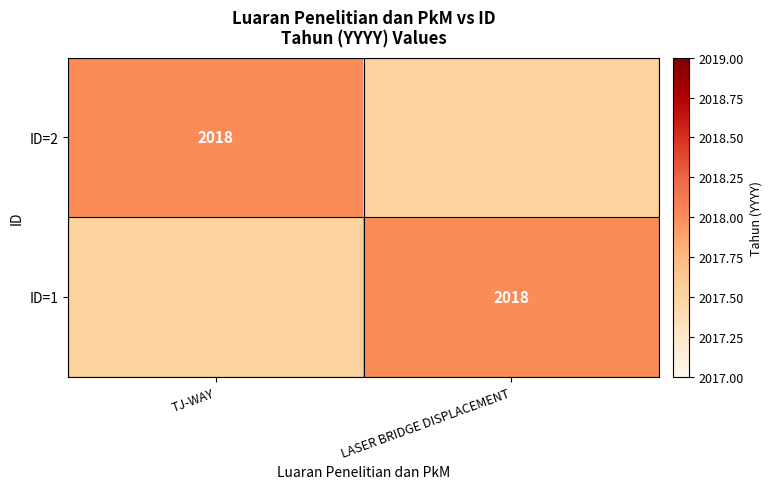

The ID=2 series shows 3244.1 at TJ-WAY. True or false?

False